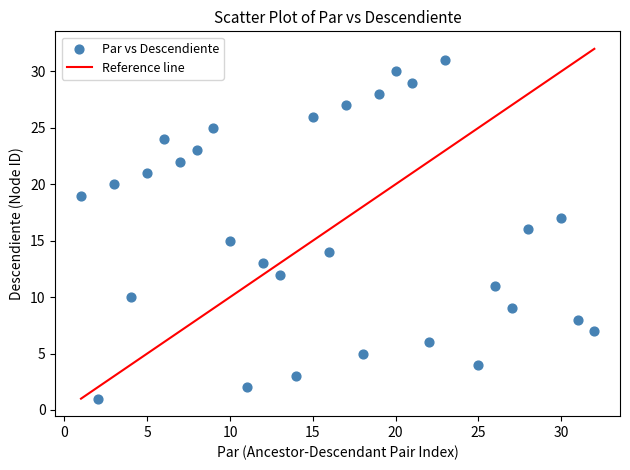

What is the range of Y values (max minus min)?

30